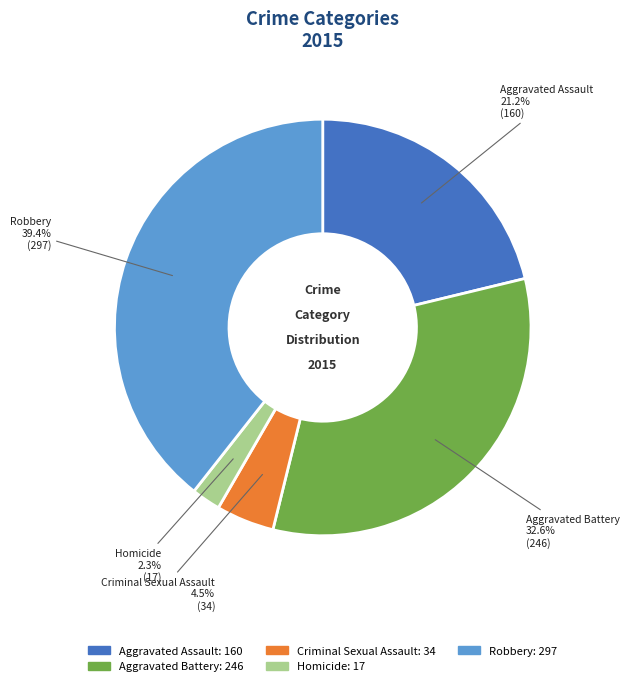

Is there any slice that represents more than half of the pie?

No